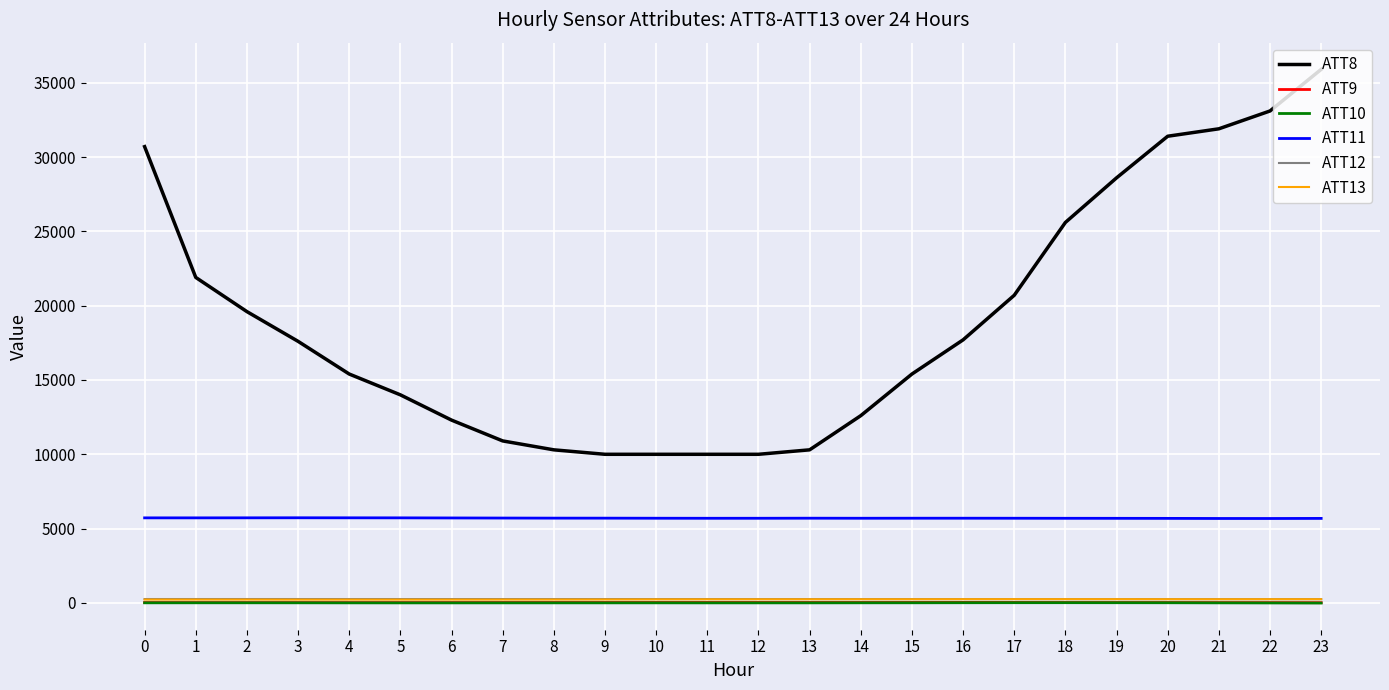

Which series has the largest total across all categories?

ATT8